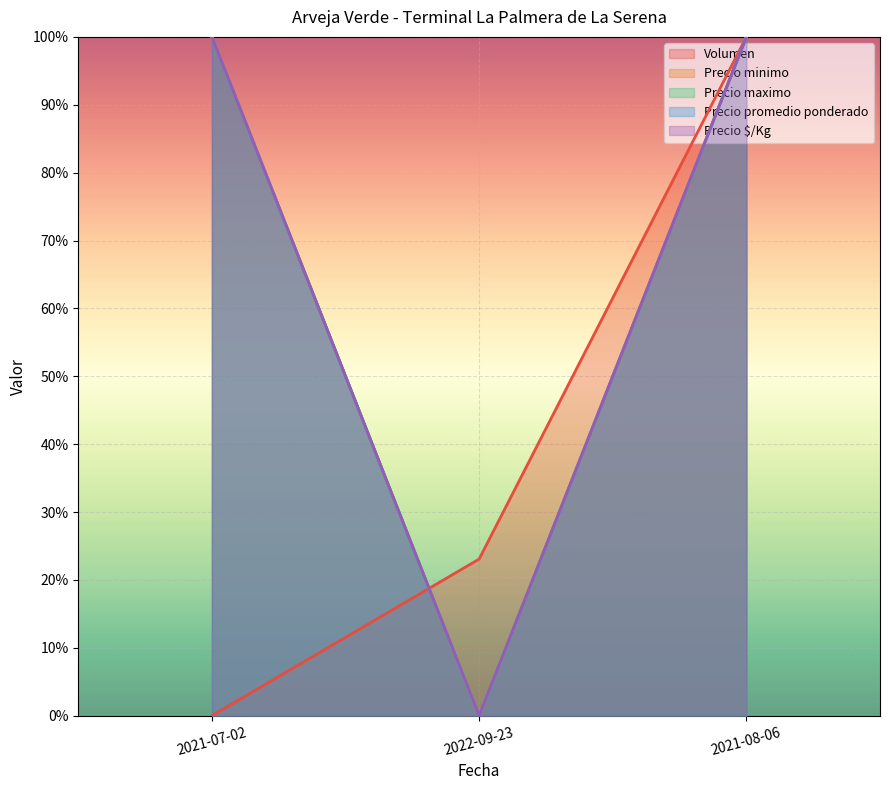

What is the maximum value shown in the chart?

1.0